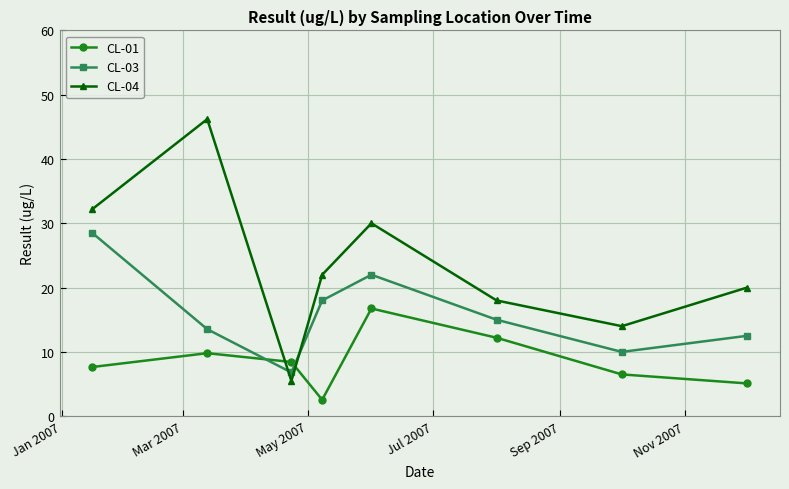

What are all the series names shown in the legend?

CL-01, CL-03, CL-04